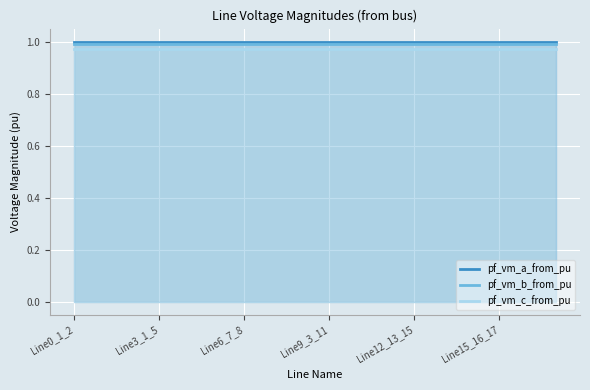

What is the value of the pf_vm_a_from_pu point at the 11th from the left?

1.0